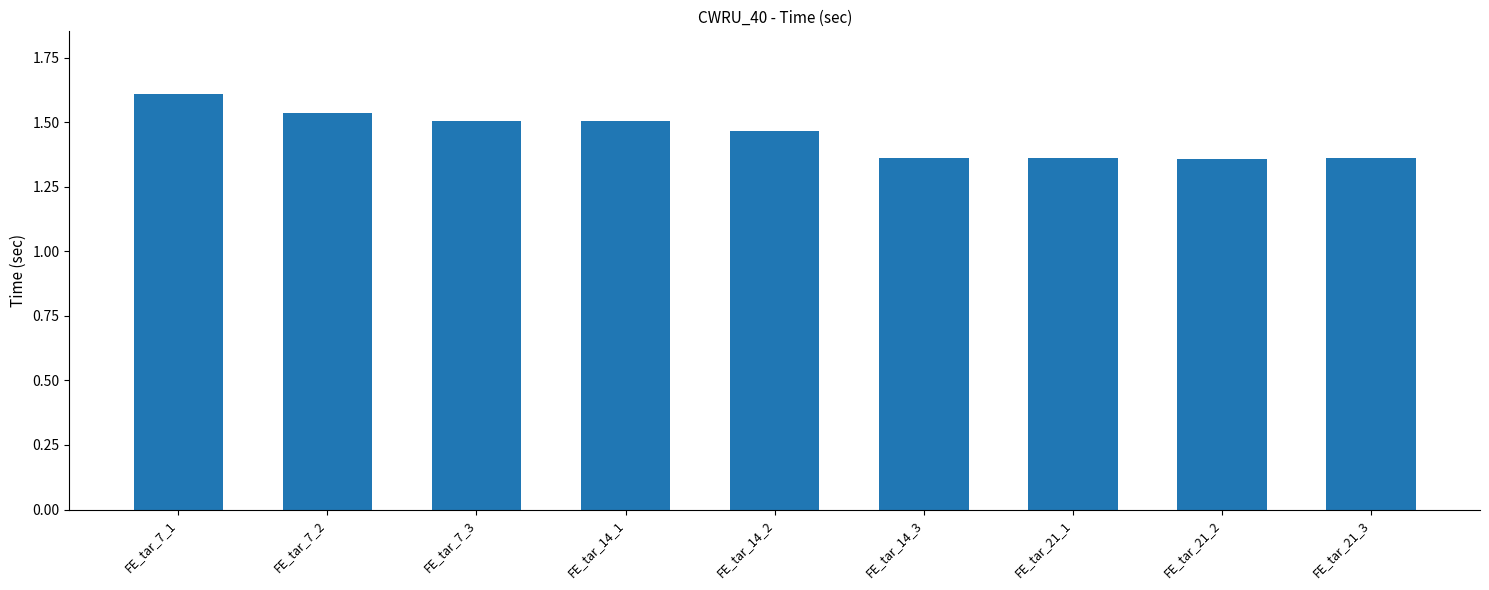

What is the ratio of the value at FE_tar_7_1 to the value at FE_tar_21_3?

1.2